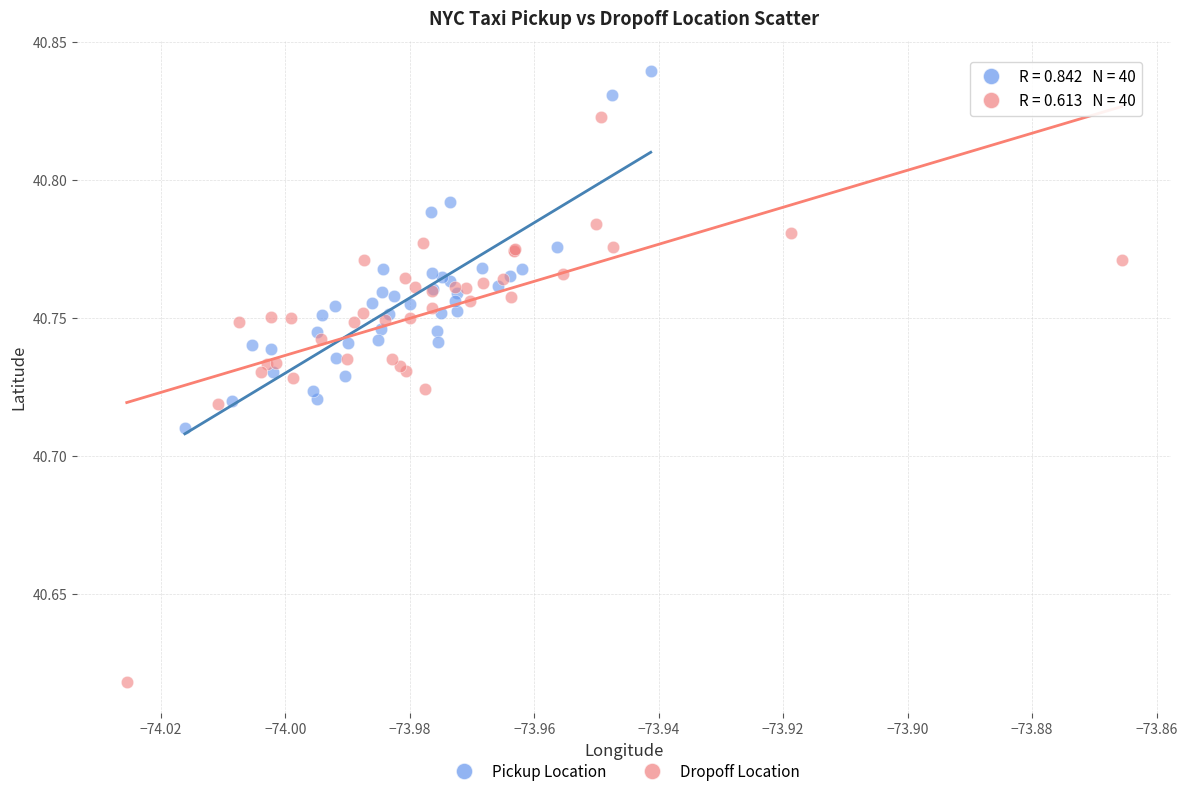

Which series contains the highest Y value?

Pickup Location